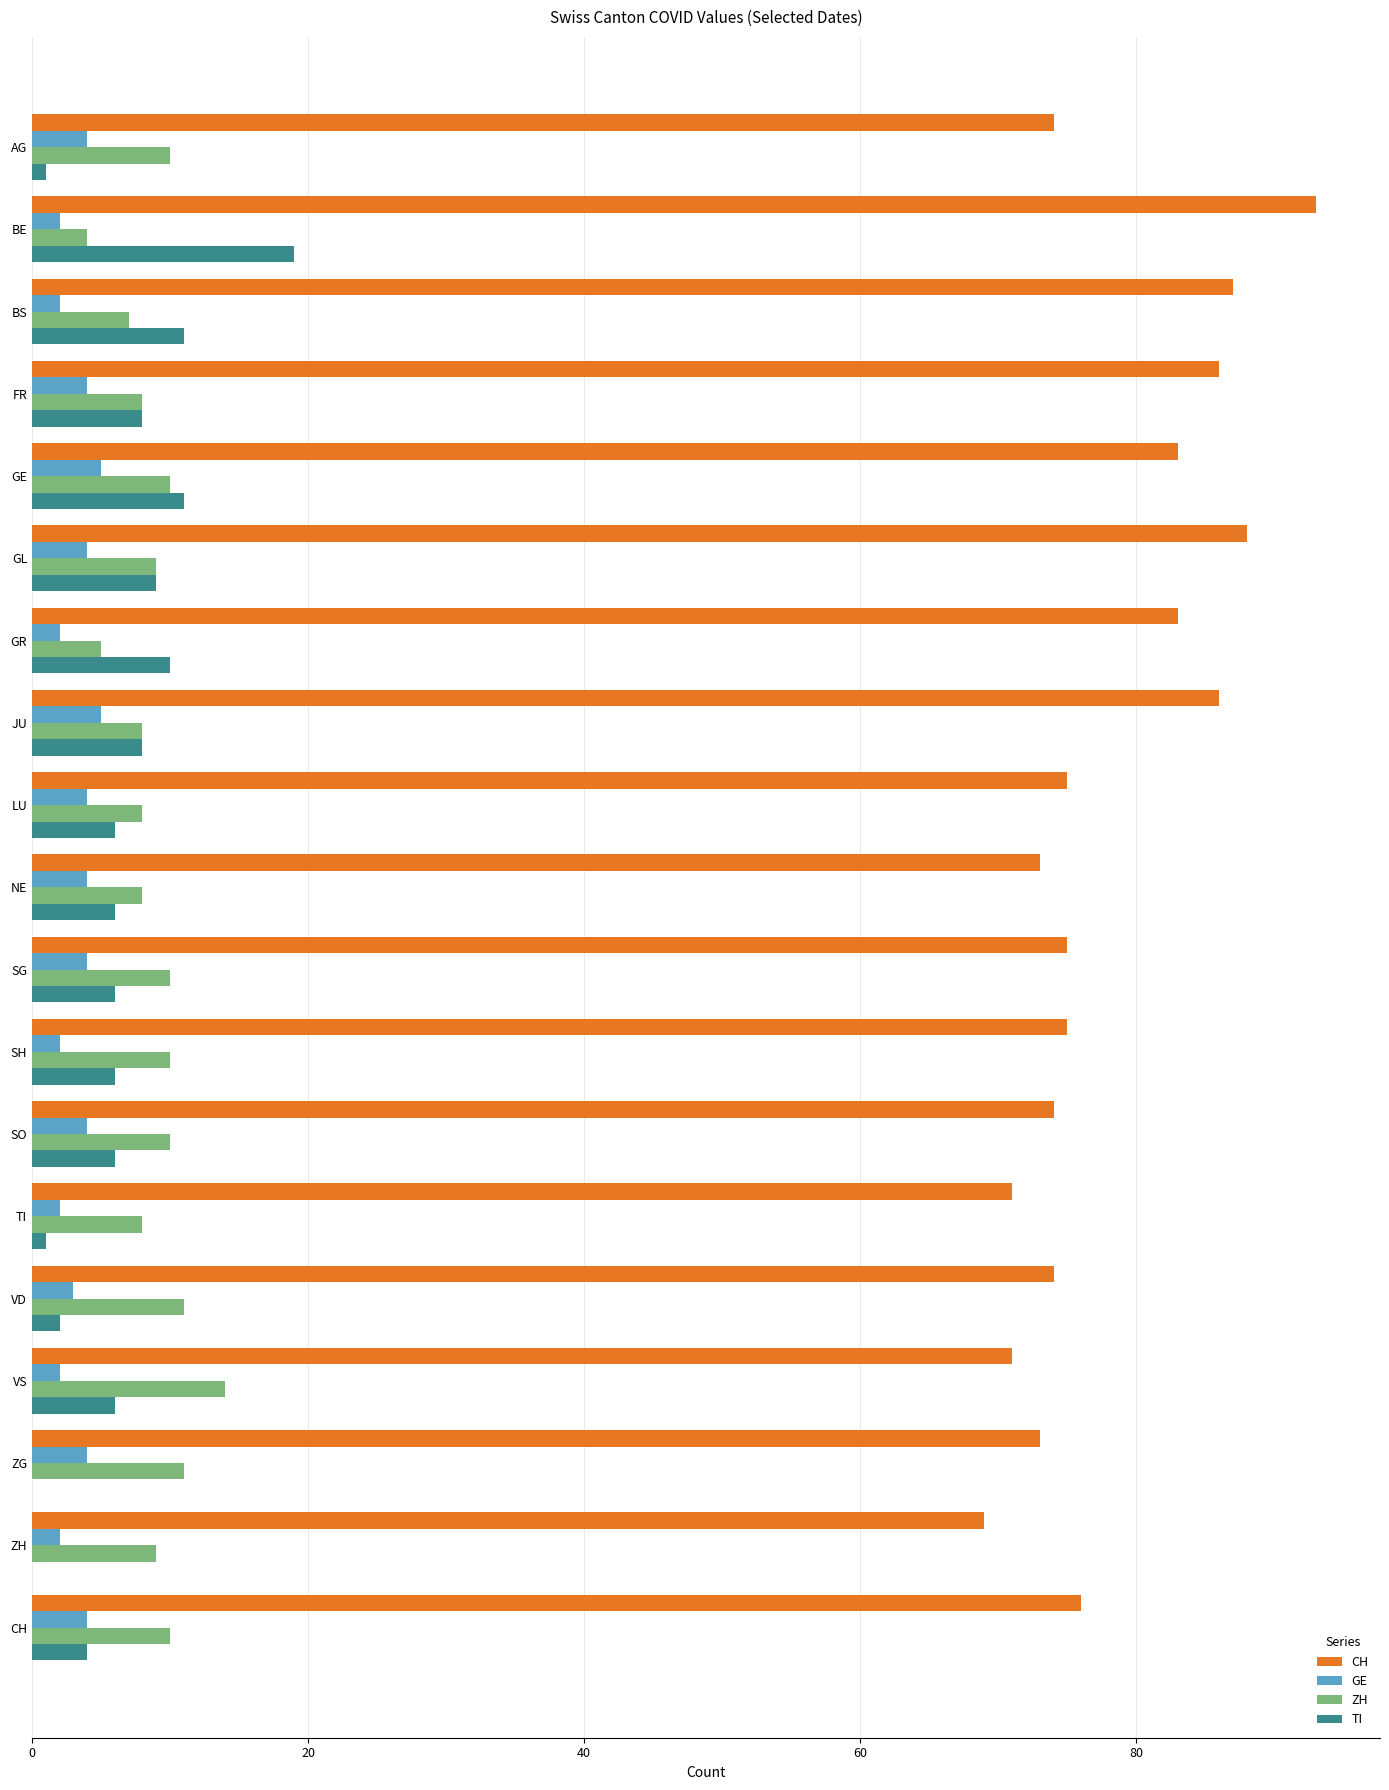

What is the total value across all series at GE?

109